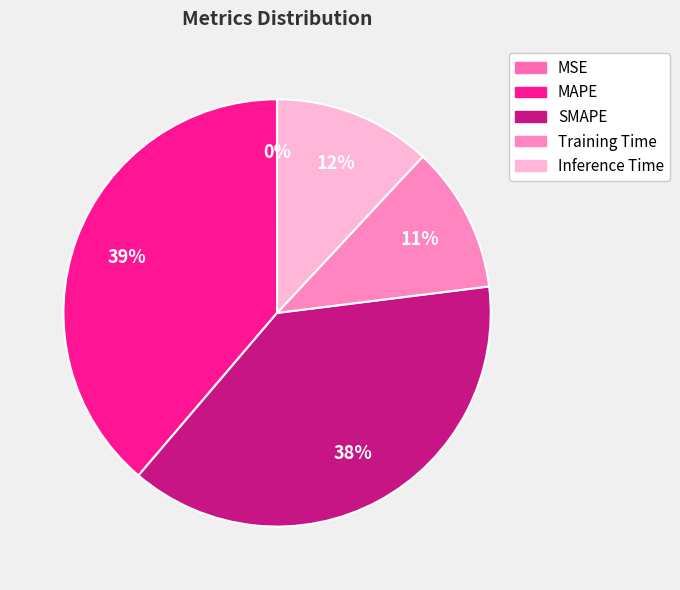

Count the number of slices in the pie.

5